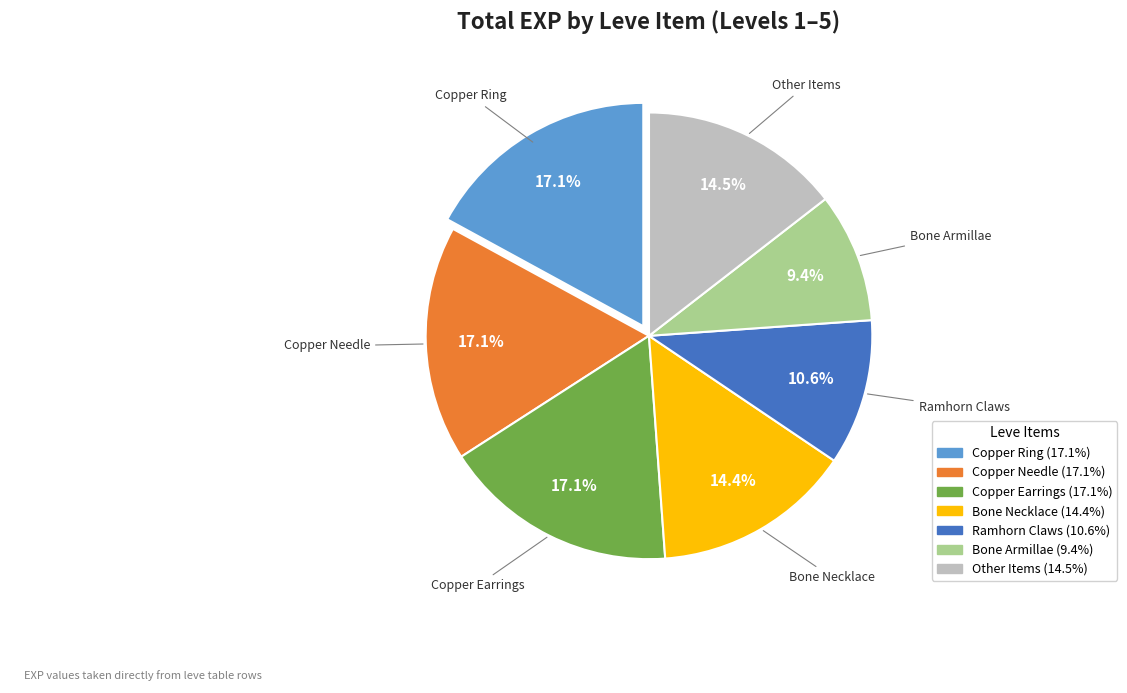

Does any single category account for the majority?

No